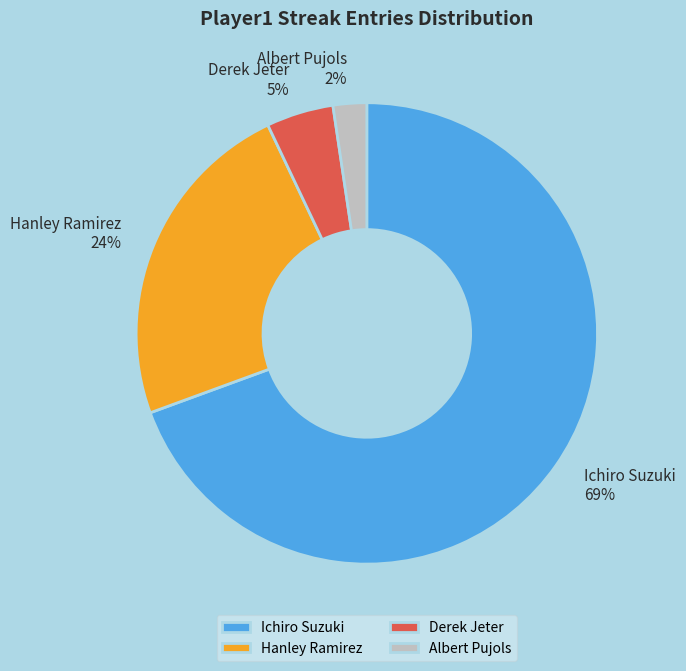

Does any single category account for the majority?

Yes